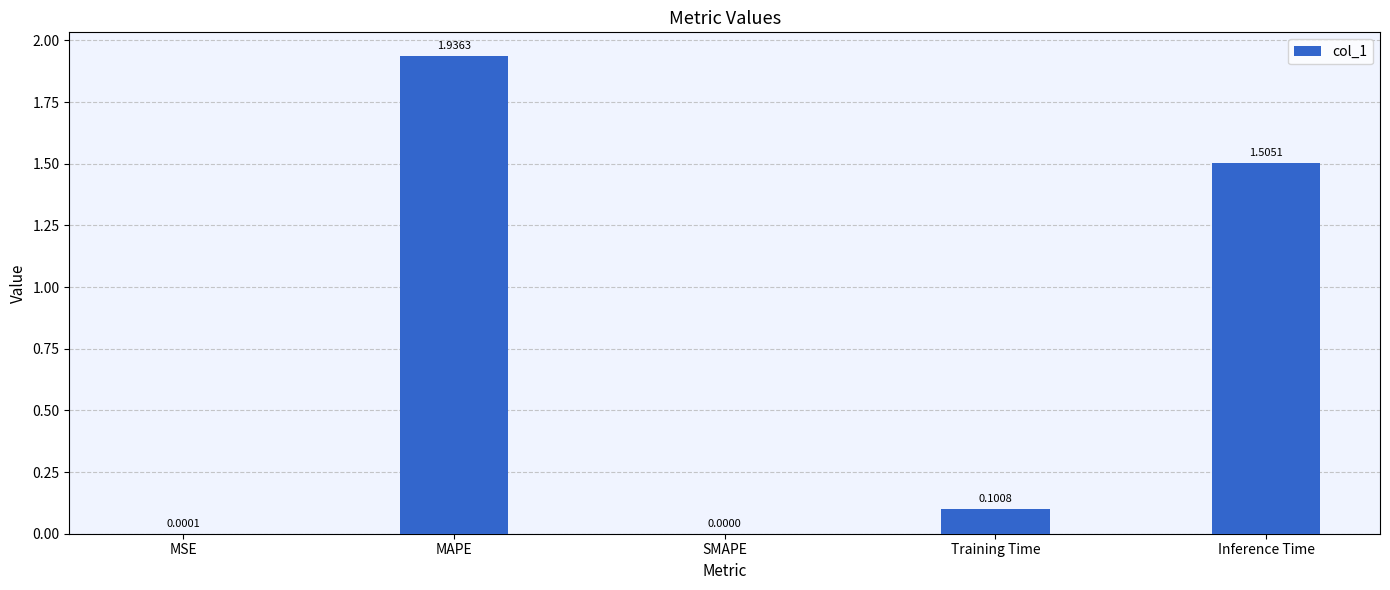

What is the change in value from MSE to Inference Time?

+1.5